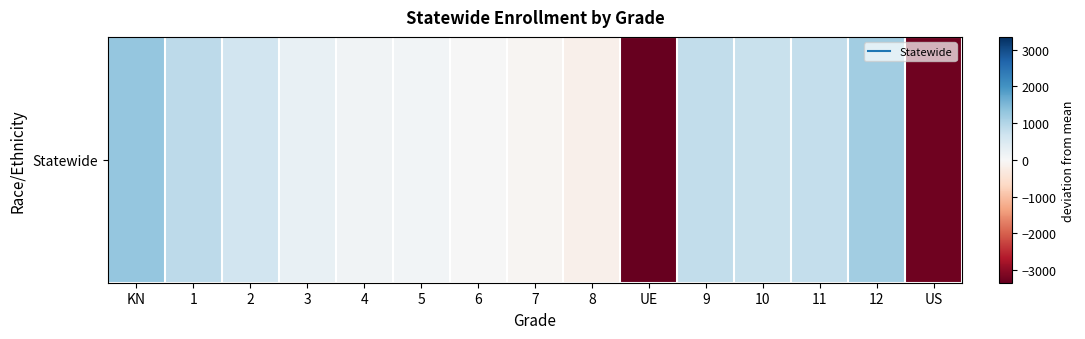

What is the smallest value displayed?

-3343.8